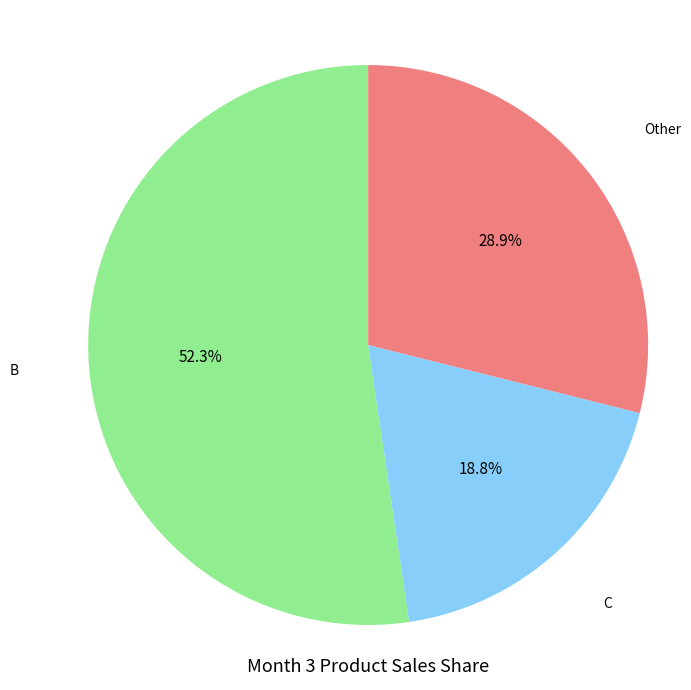

Is there any slice that represents more than half of the pie?

Yes